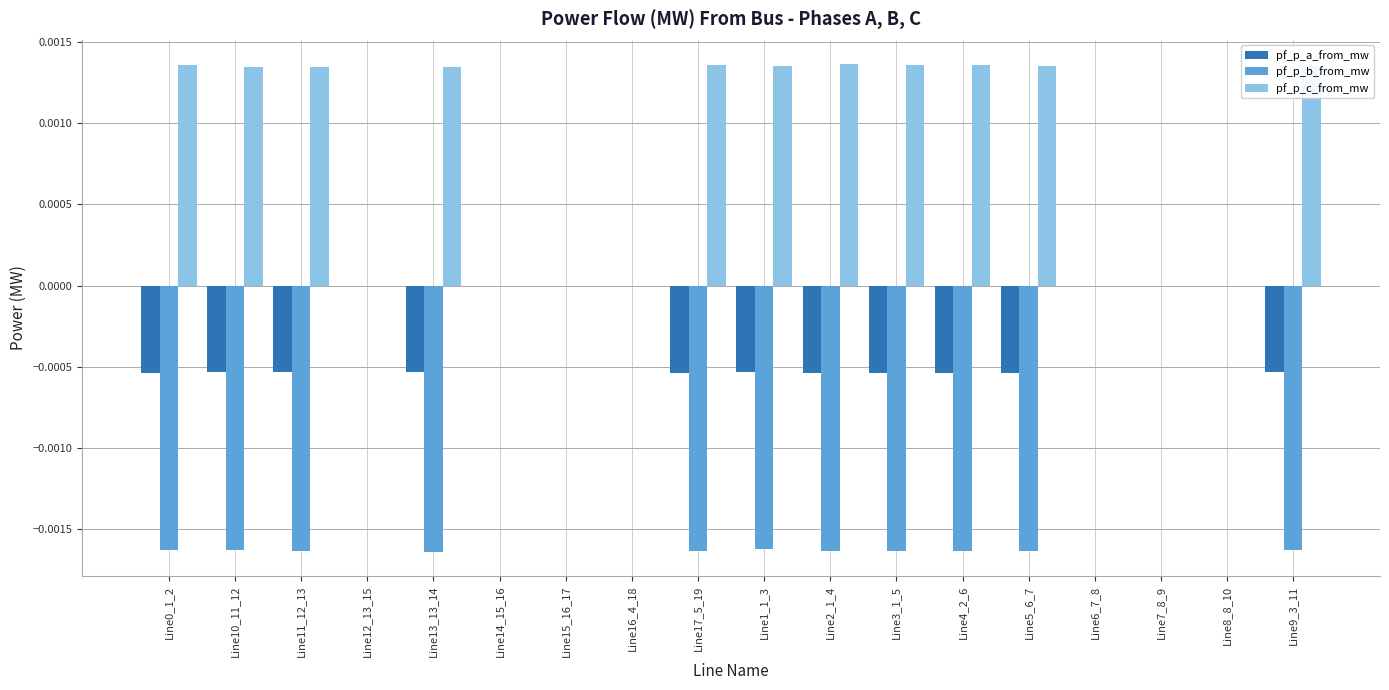

The value of pf_p_c_from_mw at Line4_2_6 is 0.0. True or false?

True